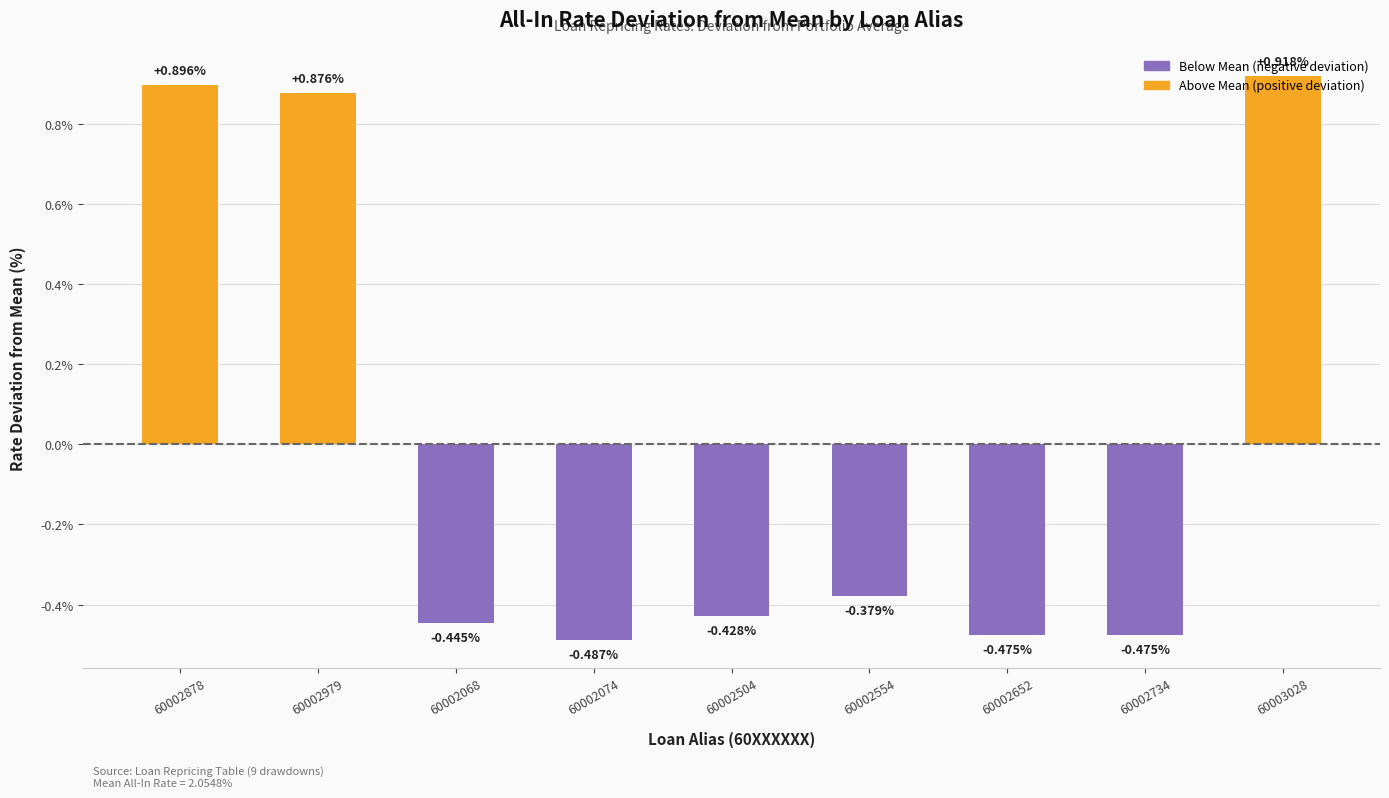

Between 60002068 and 60002652, which is larger?

60002068